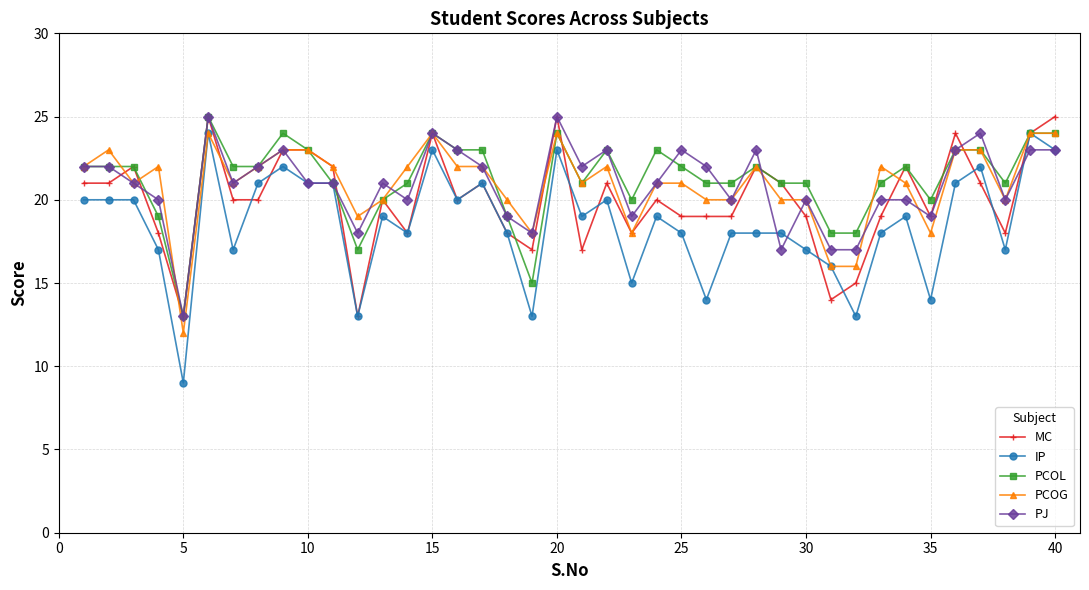

True or false: PJ has more than 2 interior local peaks.

True